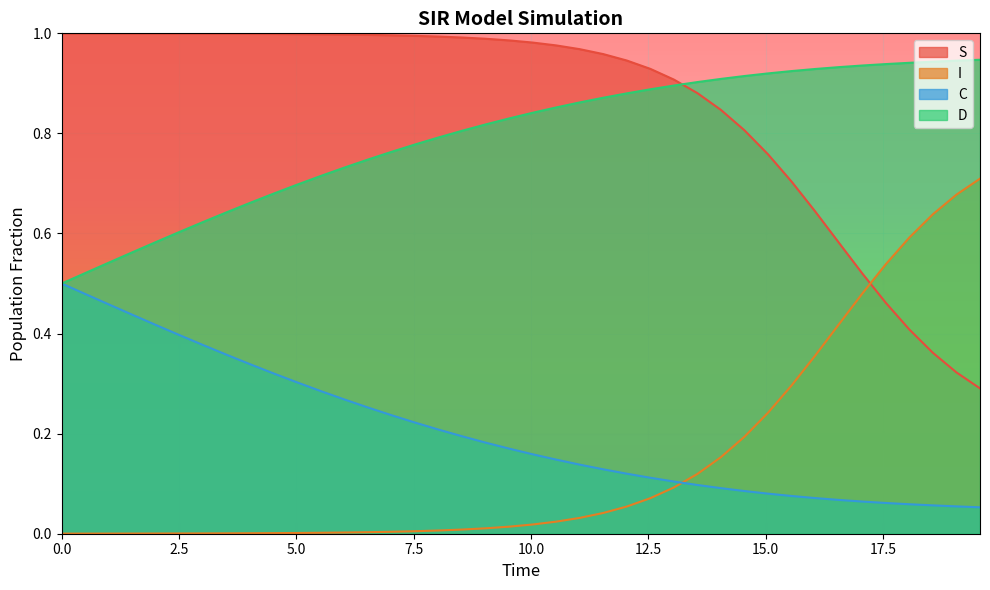

Count the number of categories in the chart.

40